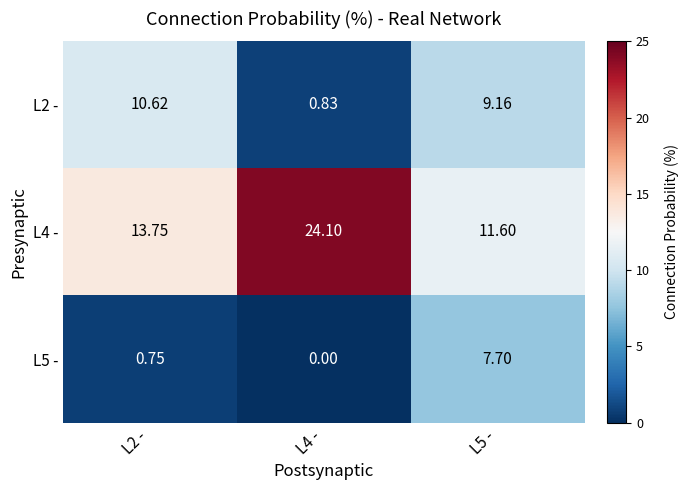

What is the greatest value displayed?

24.1